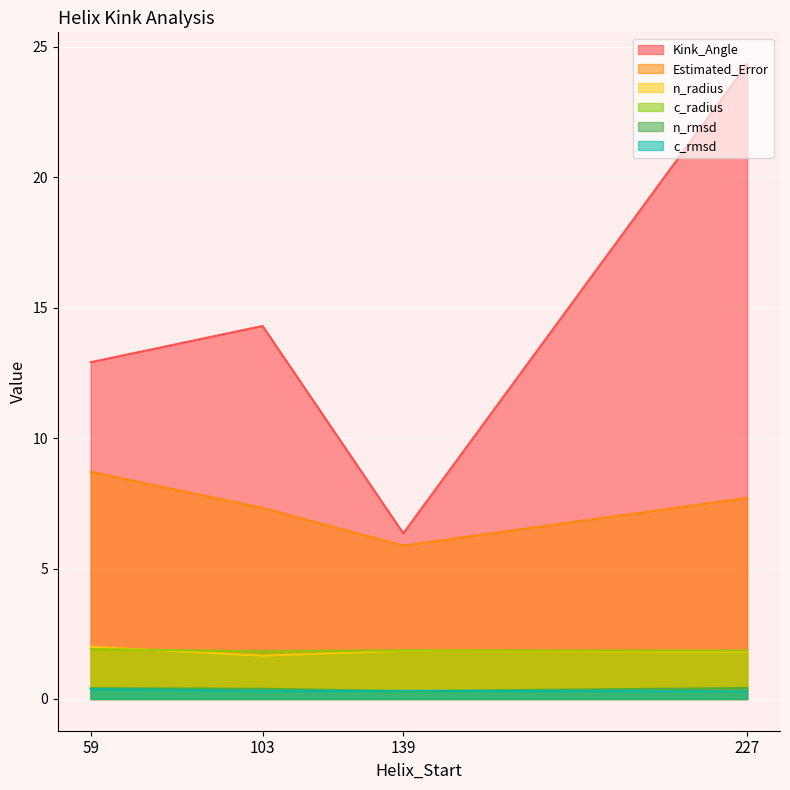

How many lines are shown in the chart?

6